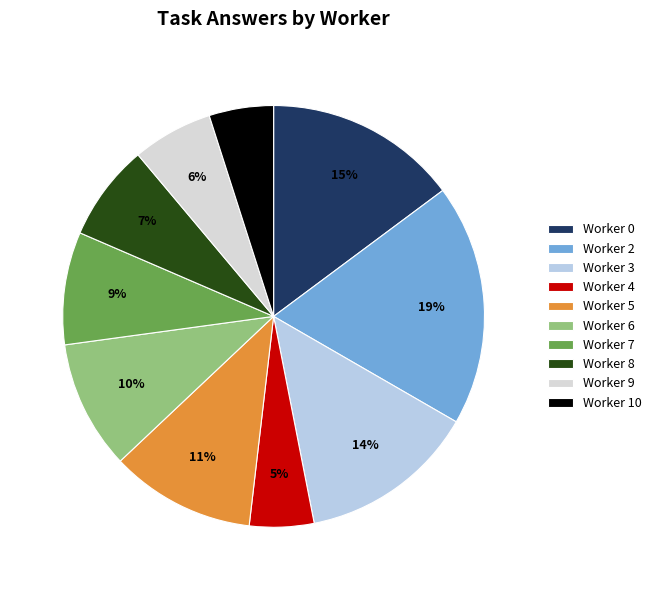

Is there a majority slice in this chart?

No